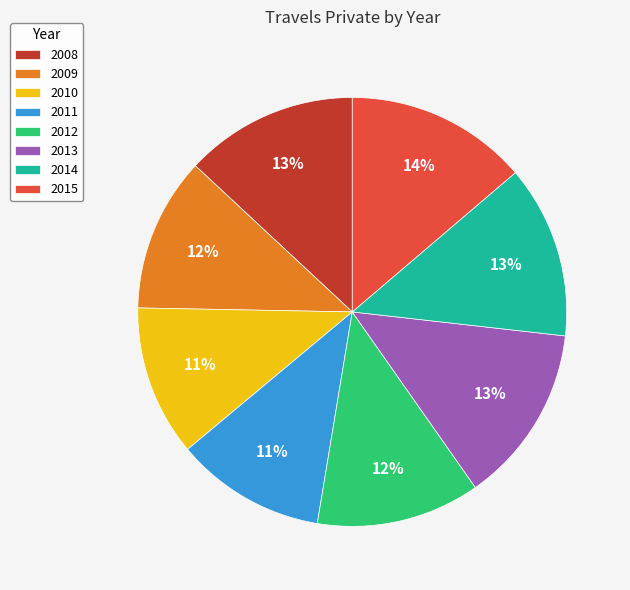

Combined, do 2012 and 2015 account for over 50%?

No